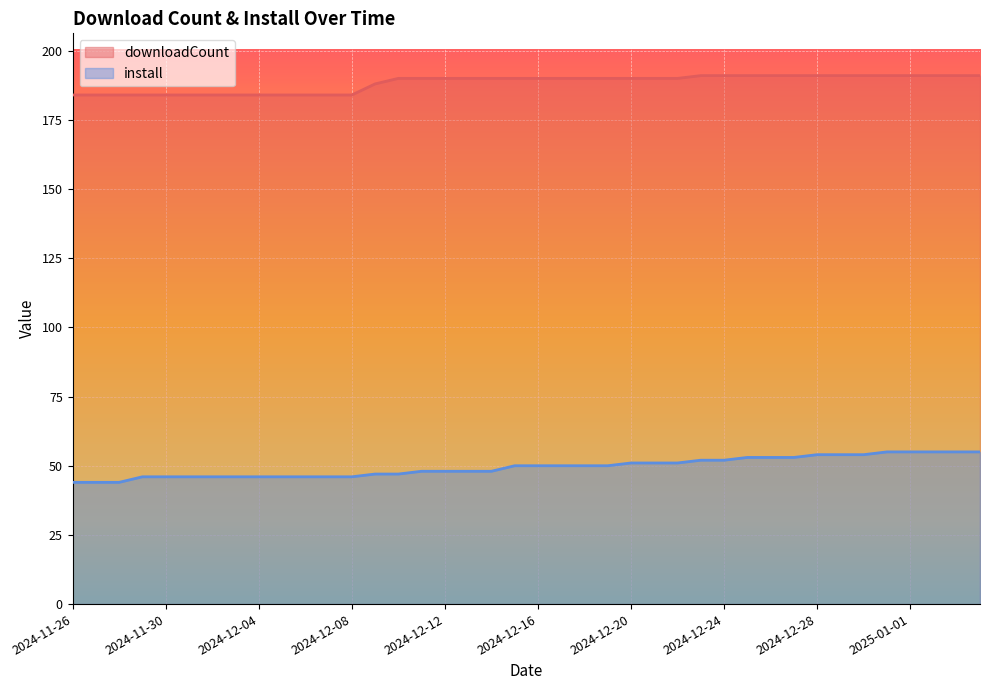

Read the install value at 2024-12-22, to the nearest 5.

50